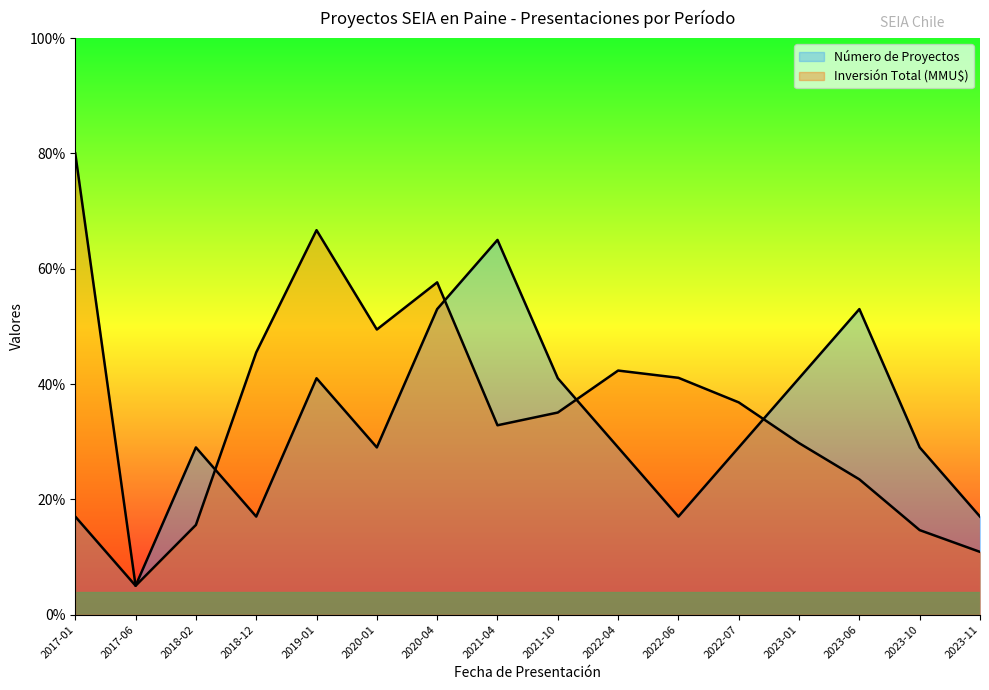

Rank the series by their average value, from lowest to highest.

Número de Proyectos, Inversión Total (MMU$)